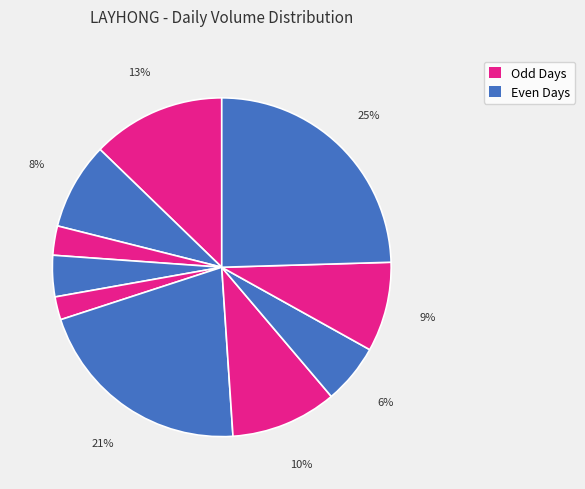

To the nearest percent, what is the difference between the largest and smallest slice percentages?

22%